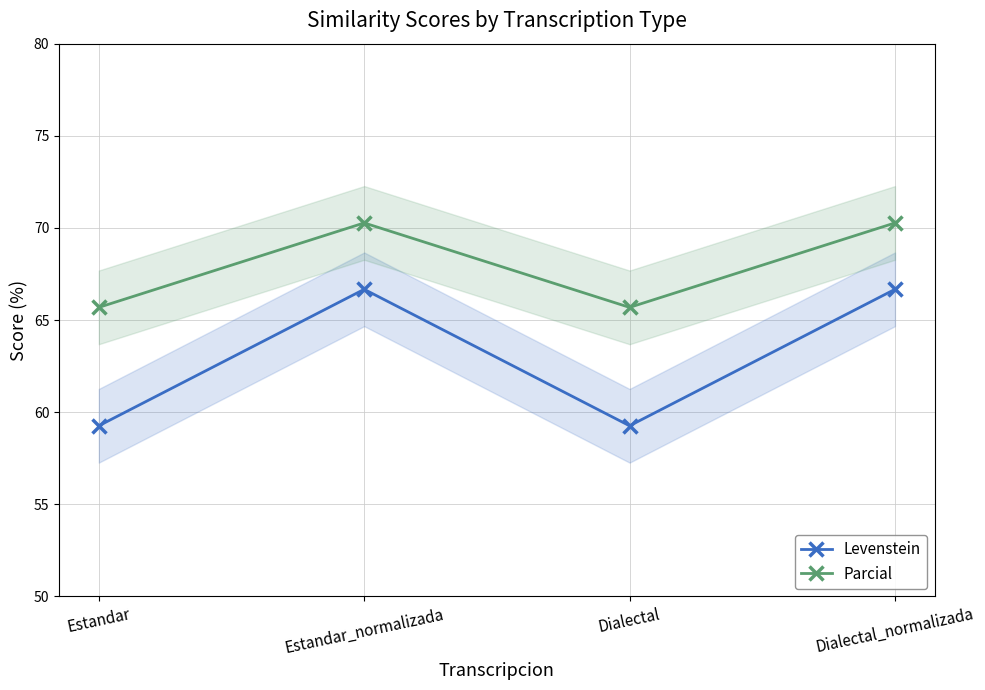

The Parcial series shows 38.4 at Estandar. True or false?

False